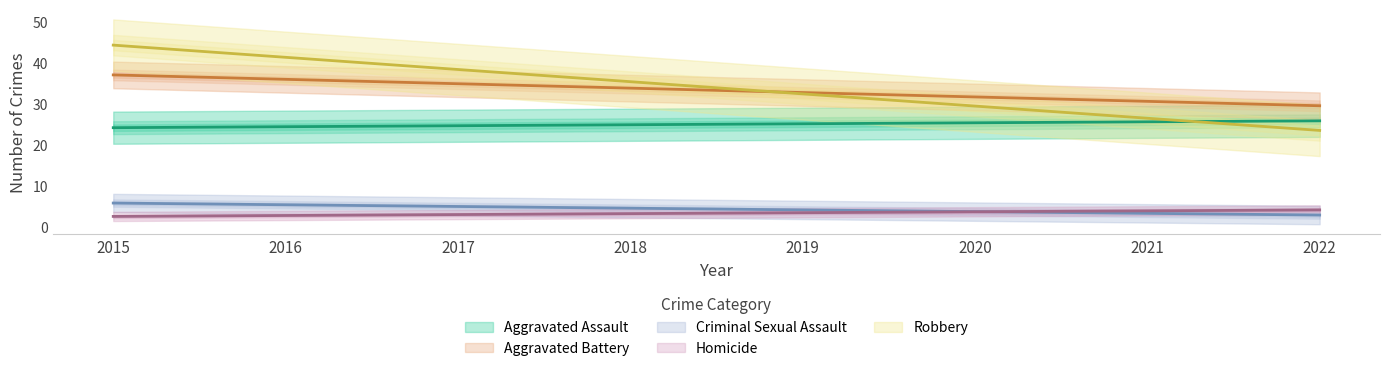

How many lines are shown in the chart?

5